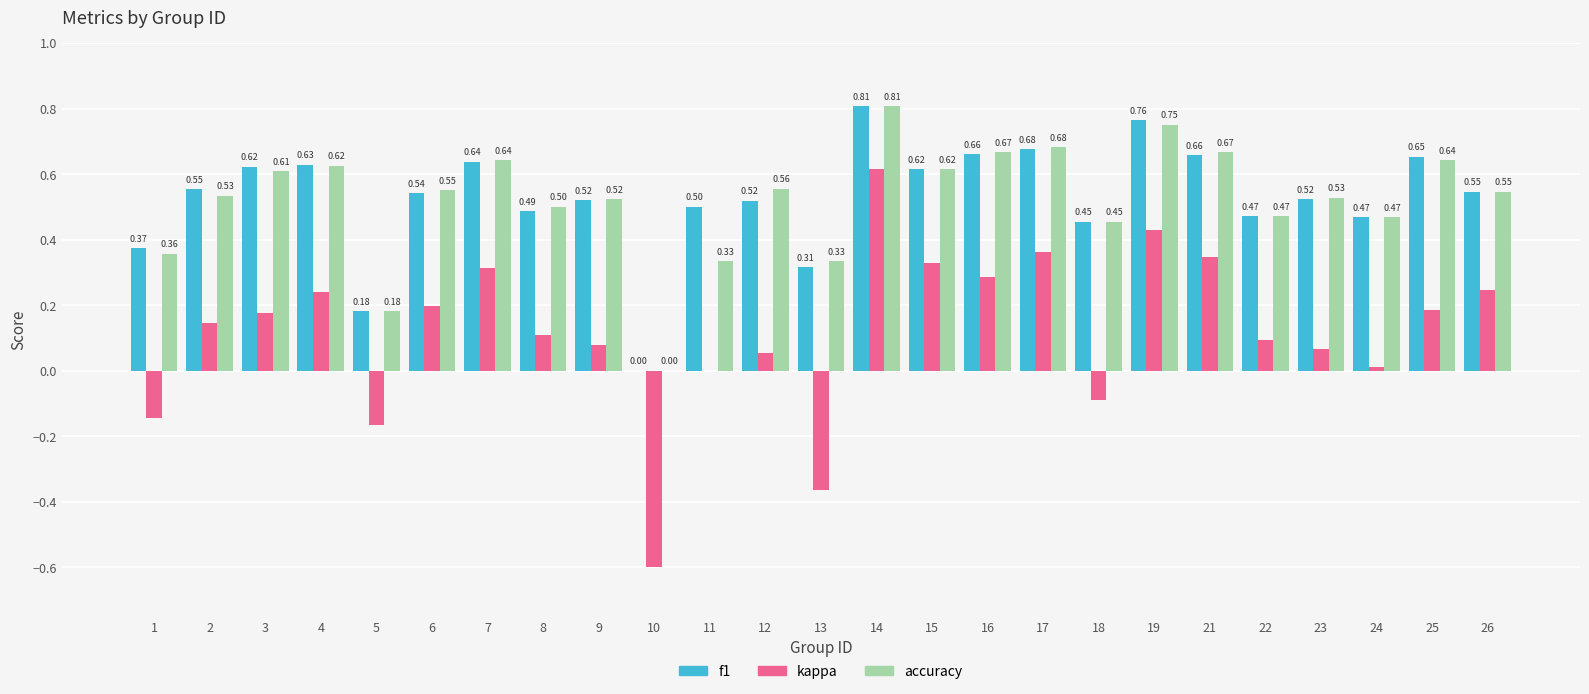

Which series changed the most between 19 and 24?

kappa